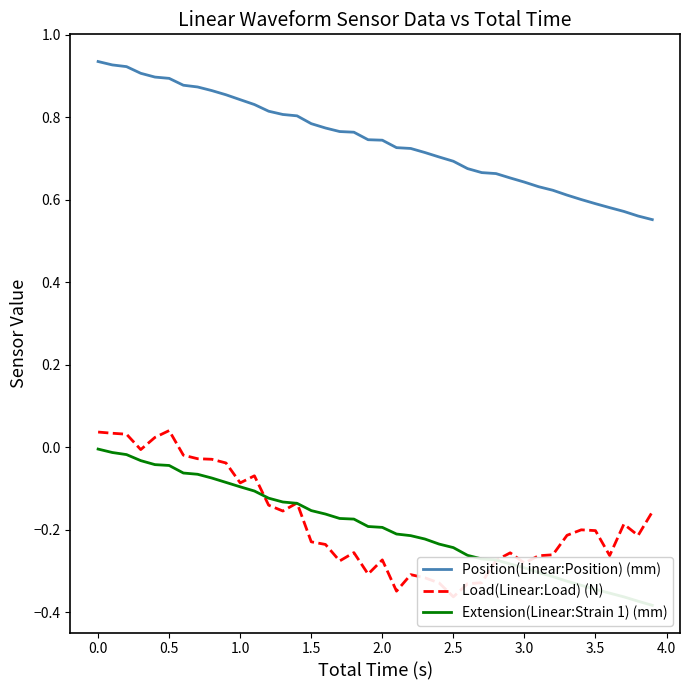

What is the sum of all Position(Linear:Position) (mm) values?

29.8